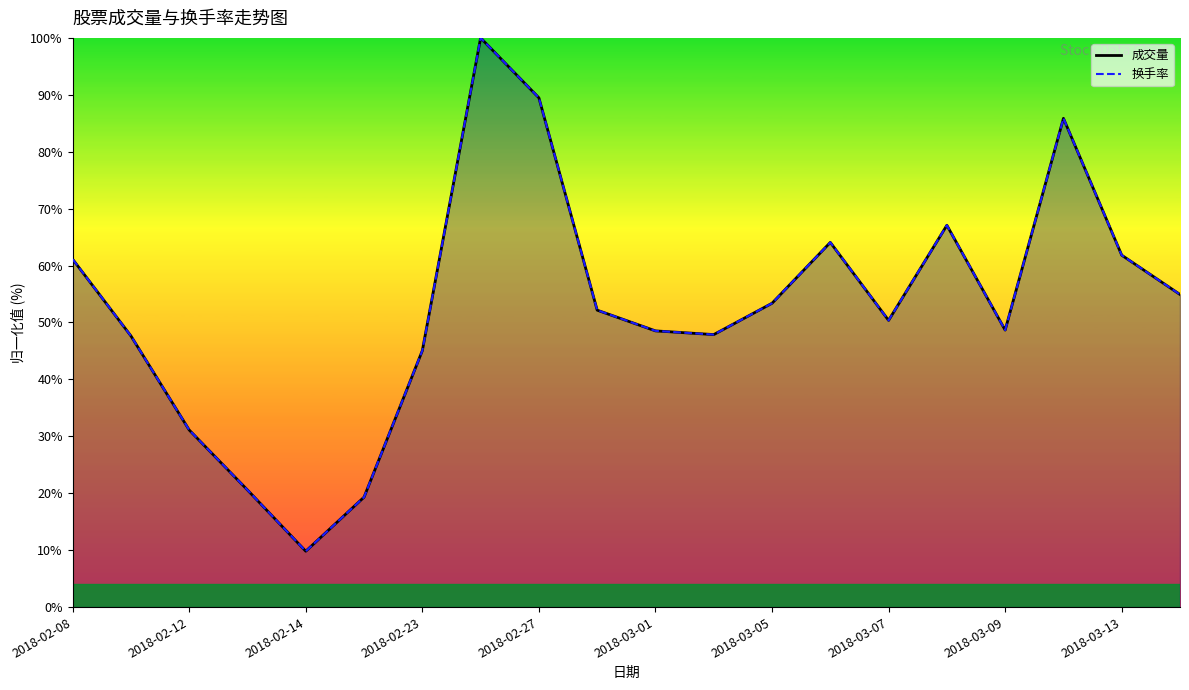

What is the difference between the maximum and minimum values in the 成交量_line series?

90.2